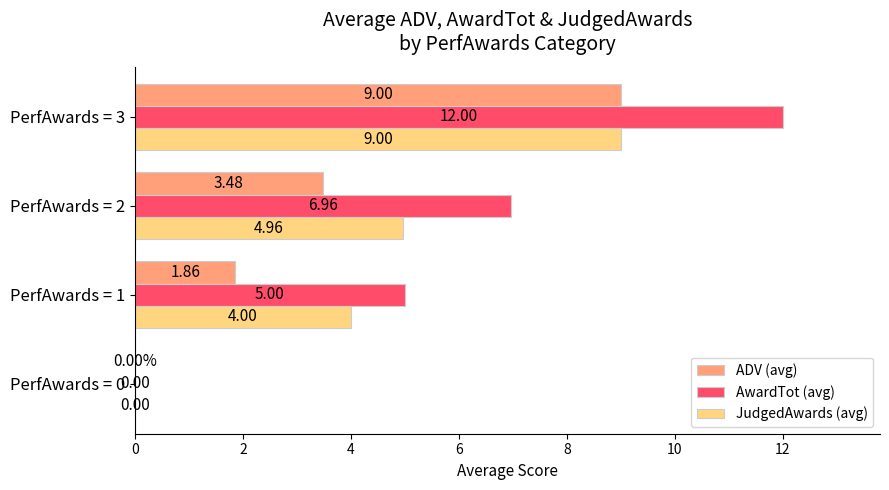

Is the value of JudgedAwards (avg) at PerfAwards = 2 greater than the value of AwardTot (avg) at PerfAwards = 0?

Yes